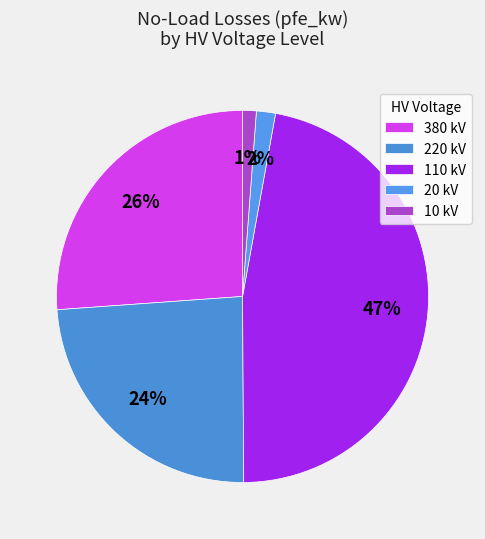

What is the smallest slice in the pie chart?

10